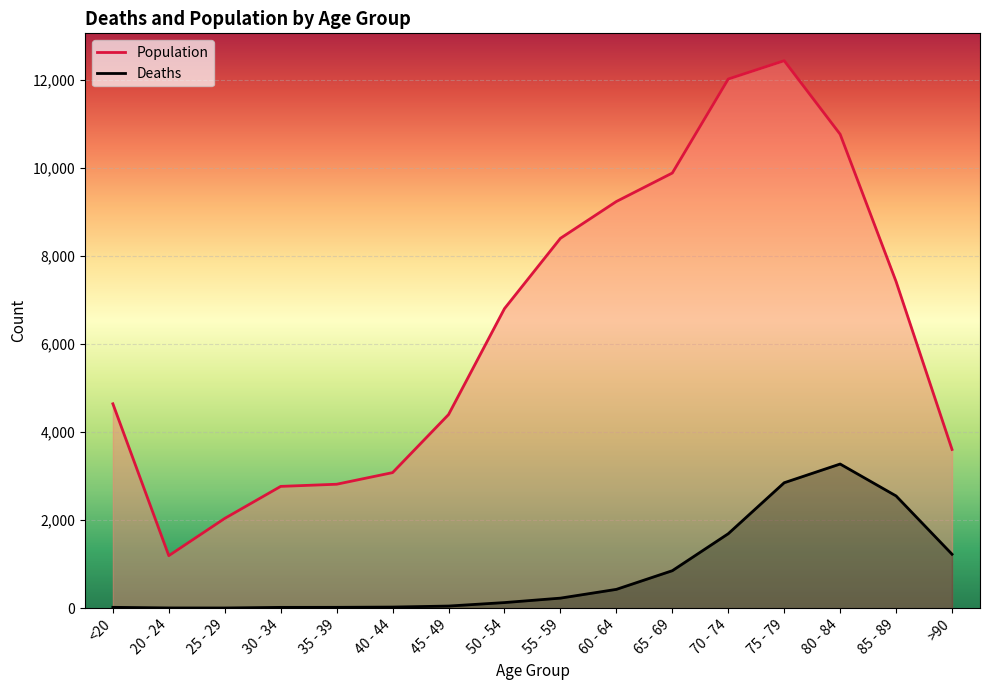

What is the label of the 9th point from the right?

50 - 54